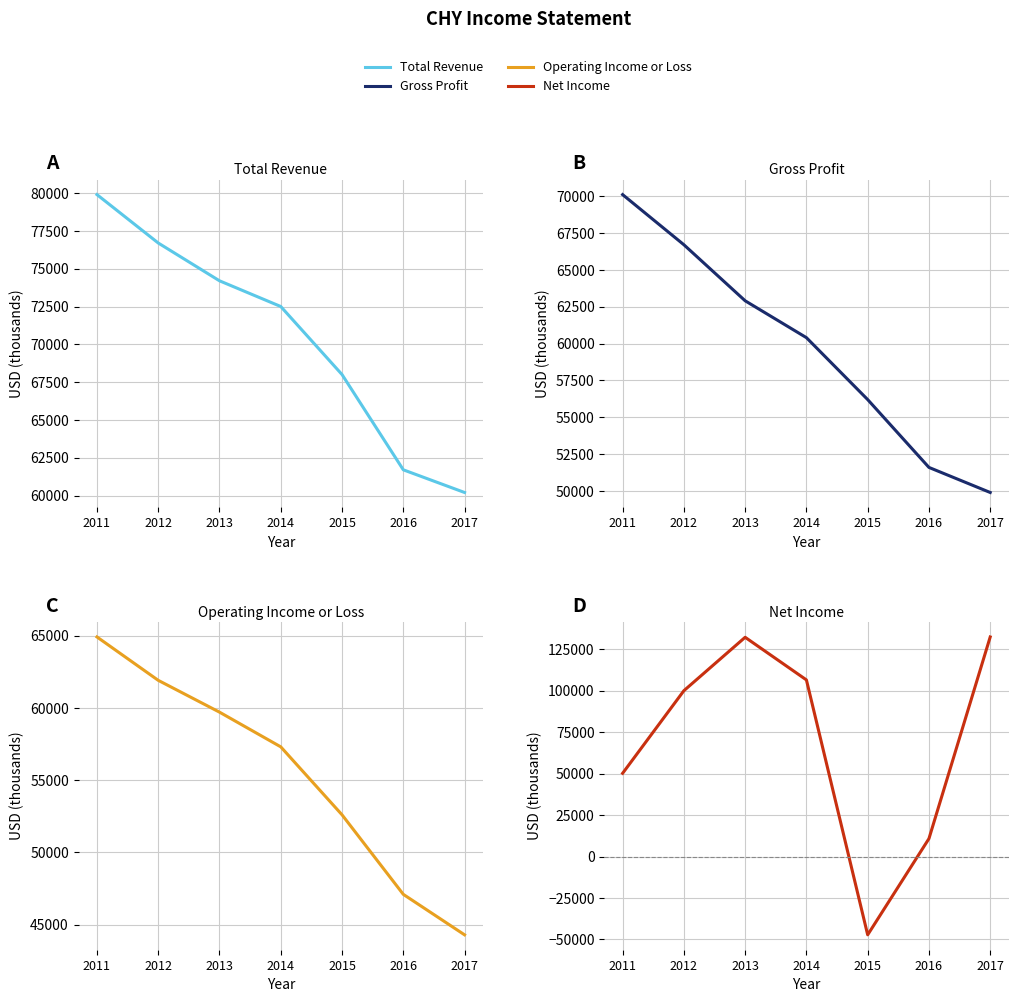

Is it true that Gross Profit equals 56200 at 2015?

True